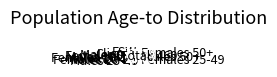

Is there a majority slice in this chart?

No